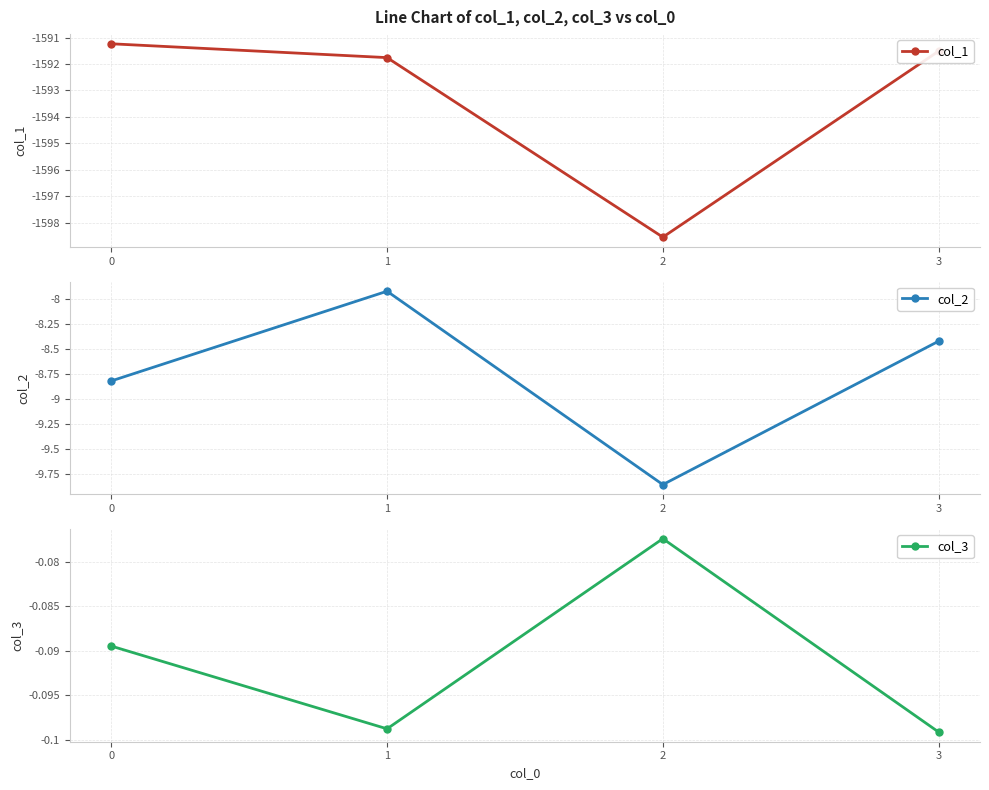

Which series has the largest total across all categories?

col_3